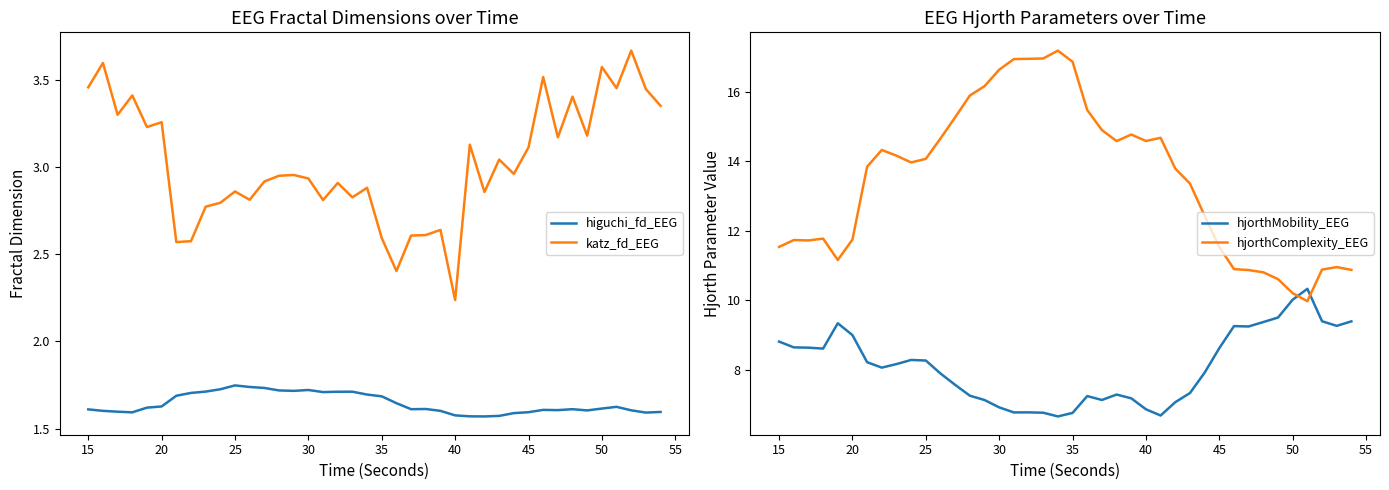

At which label does hjorthMobility_EEG first exceed 8?

15